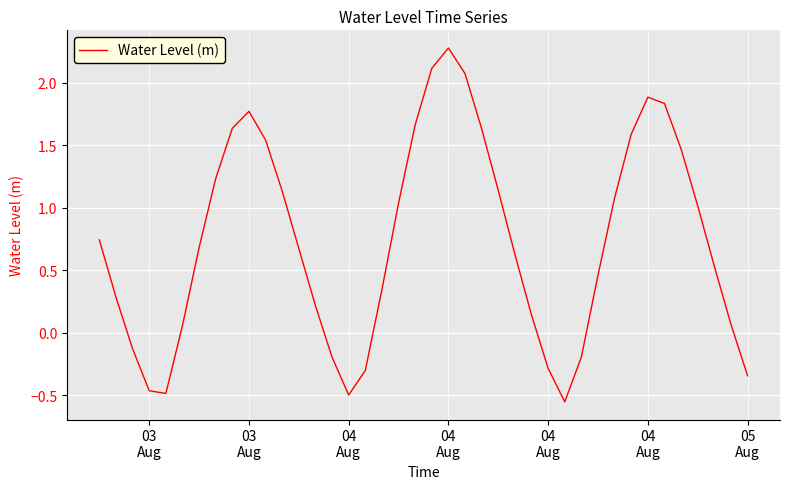

How many interior local peaks (higher than both neighbors) does the data have?

3